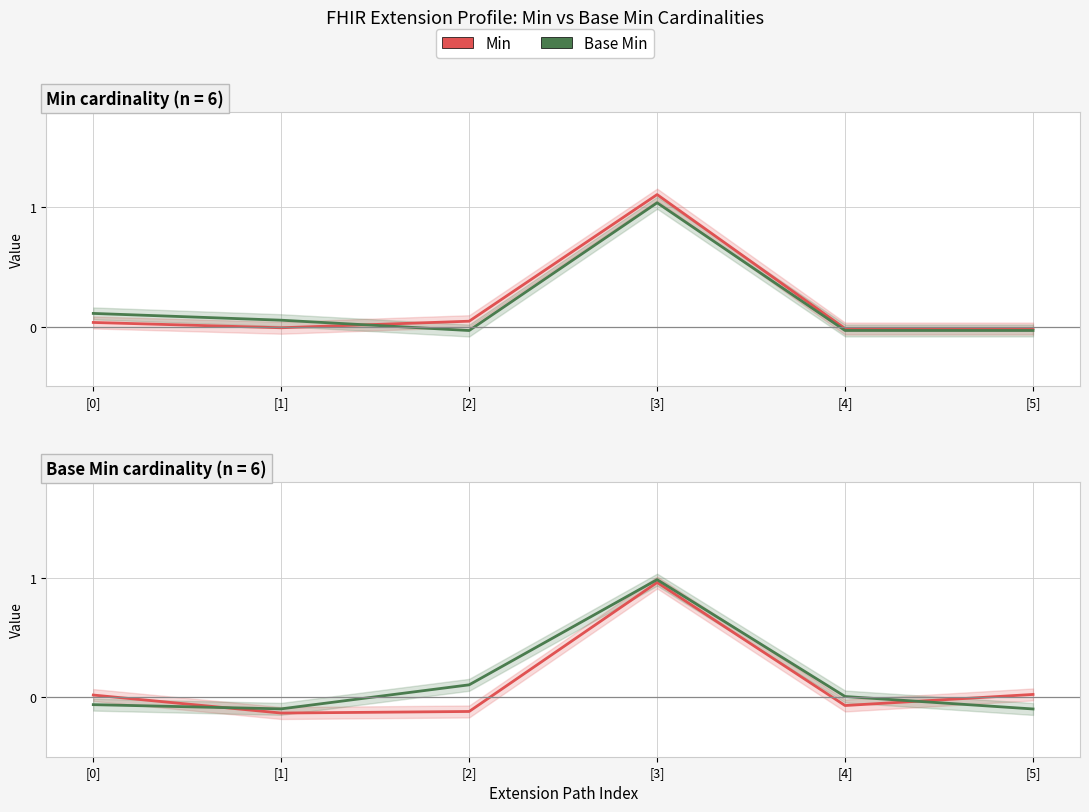

True or false: Min has a value of 0.0 at [0].

False